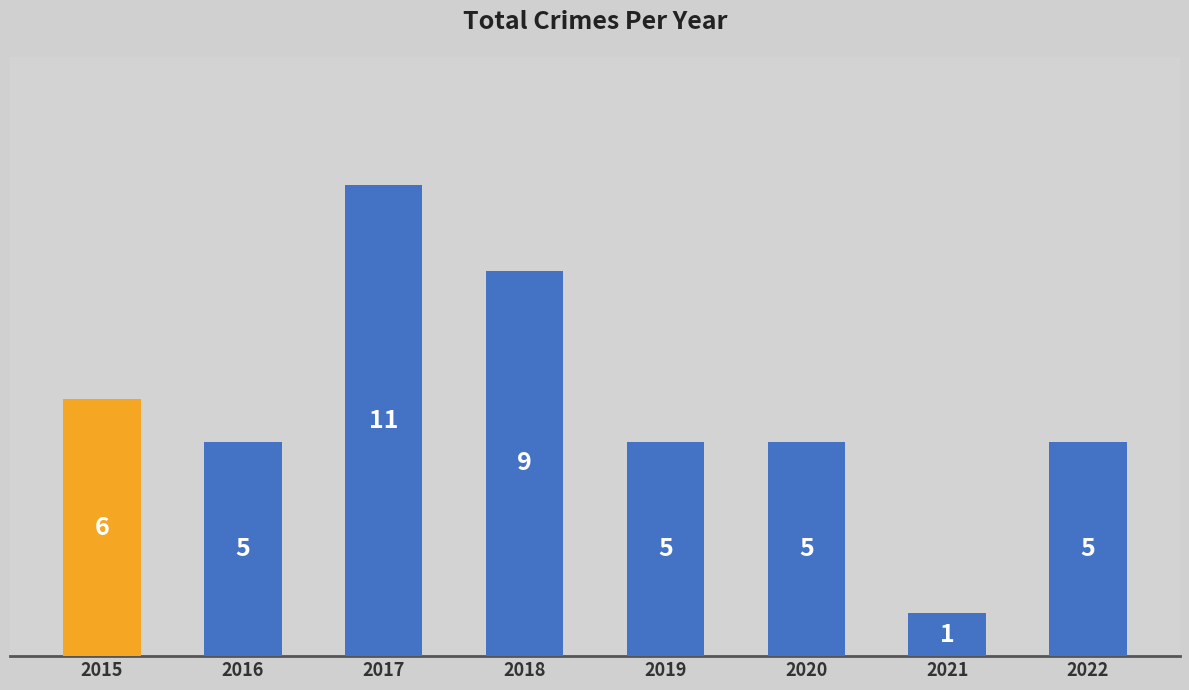

Count the number of categories in the chart.

8